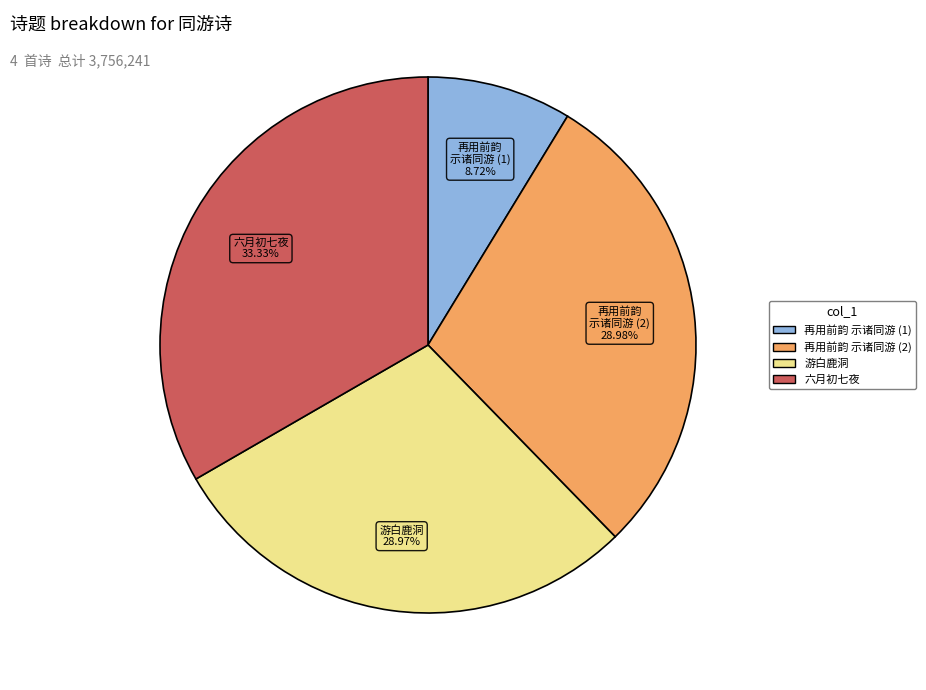

Is there a majority slice in this chart?

No